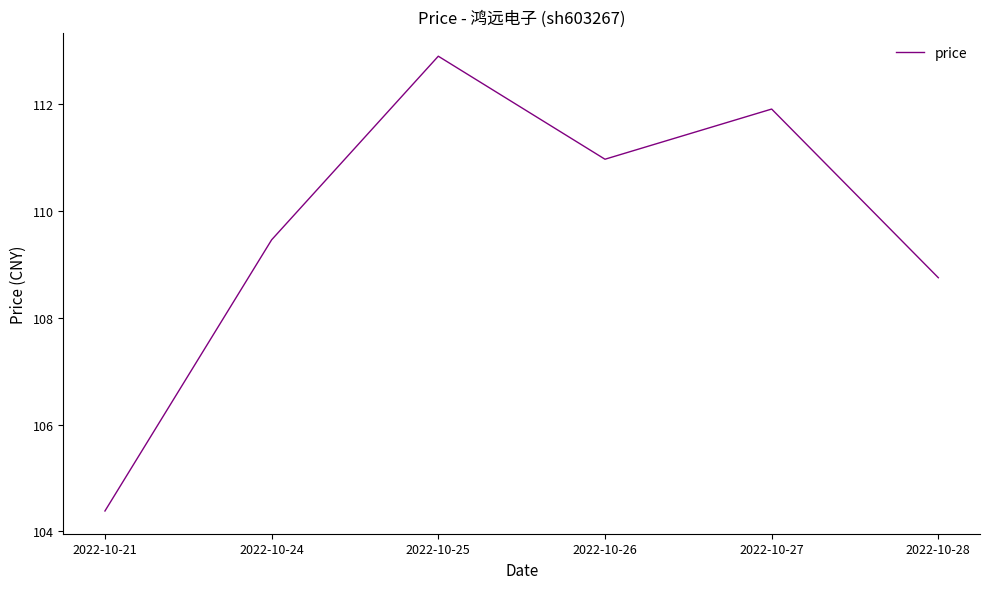

What is the minimum value shown in the chart?

104.4